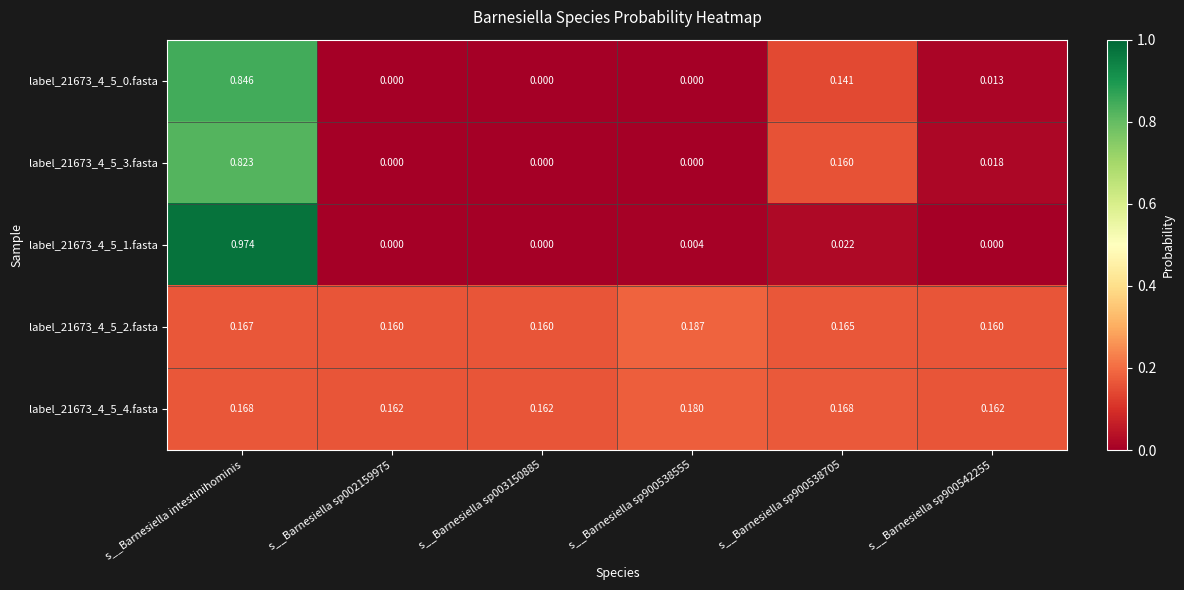

Is the value of label_21673_4_5_4.fasta at s__Barnesiella intestinihominis greater than the value of label_21673_4_5_0.fasta at s__Barnesiella sp900542255?

Yes